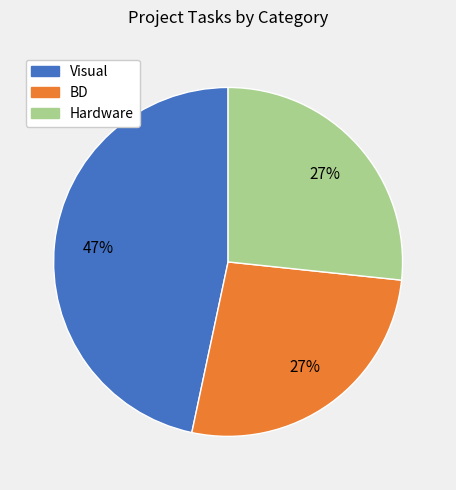

To the nearest percent, what portion does BD represent?

27%